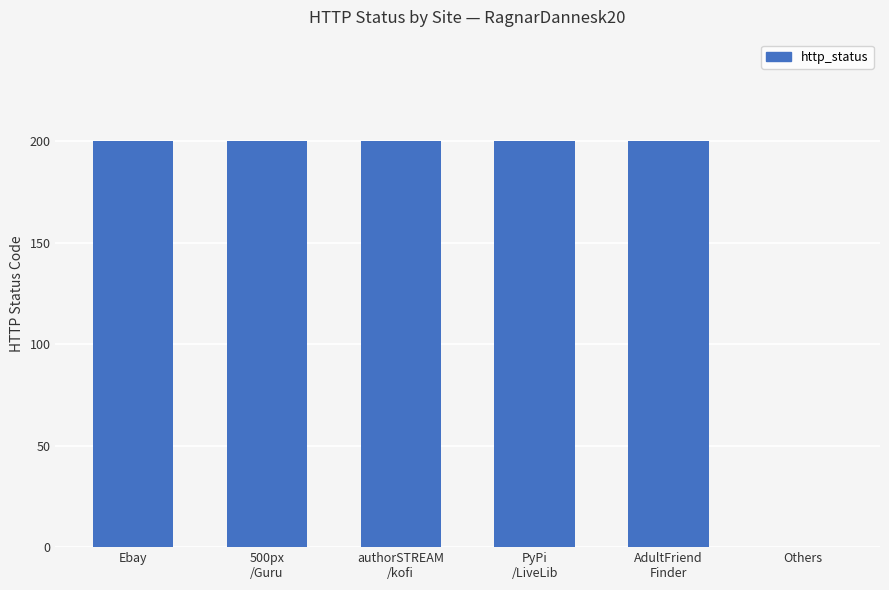

What is the maximum value shown in the chart?

200